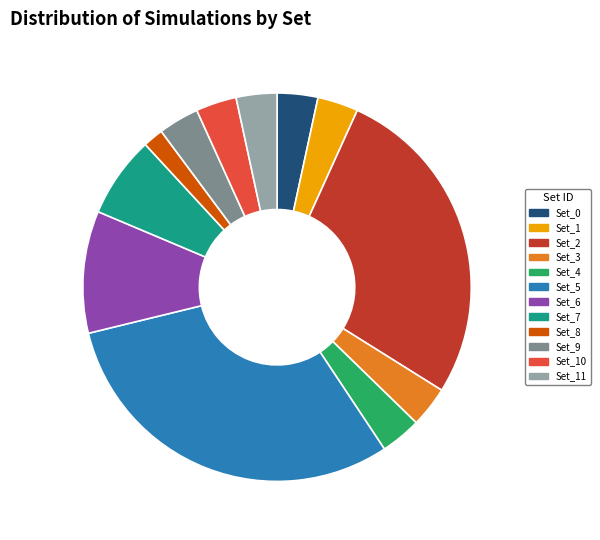

Is Set_6 the majority of the pie?

No